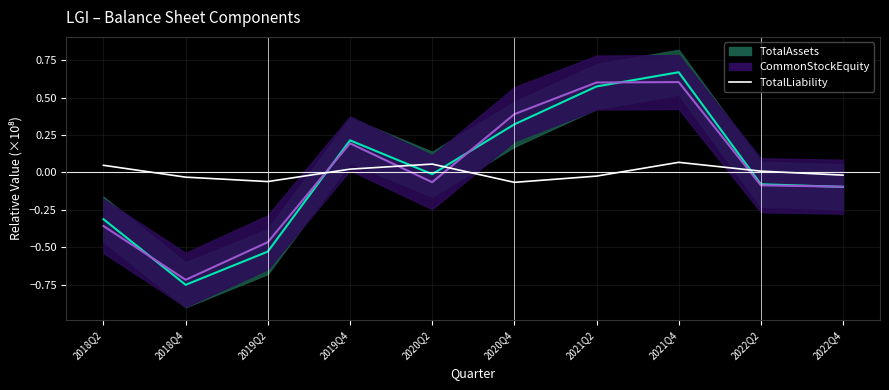

Reading right to left, transcribe all the data shown in this chart.

-0.0	0.0	0.1	-0.0	-0.1	0.1	0.0	-0.1	-0.0	0.0